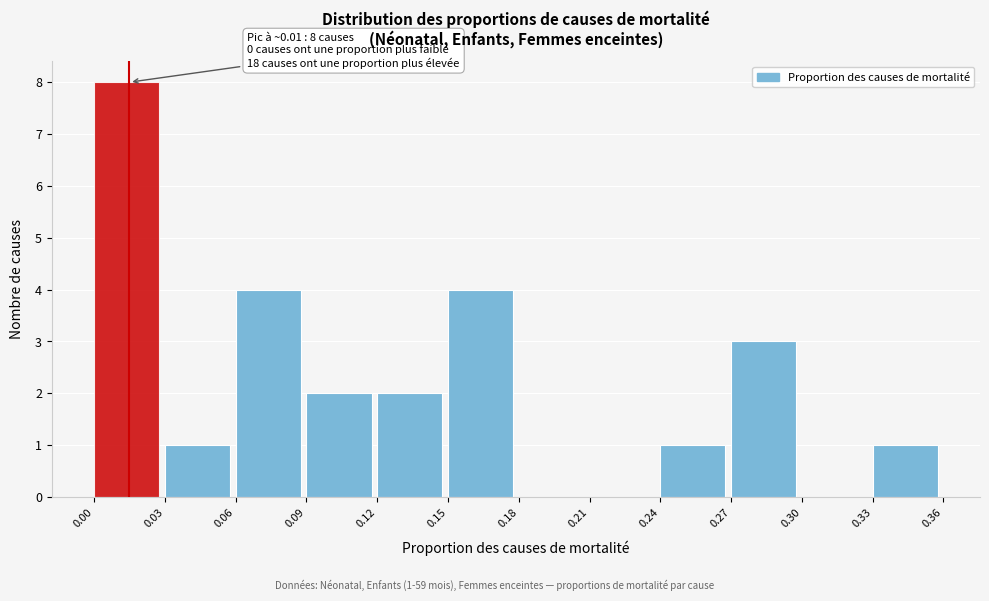

Which range on the x-axis has the tallest bar?

0.00 to 0.03